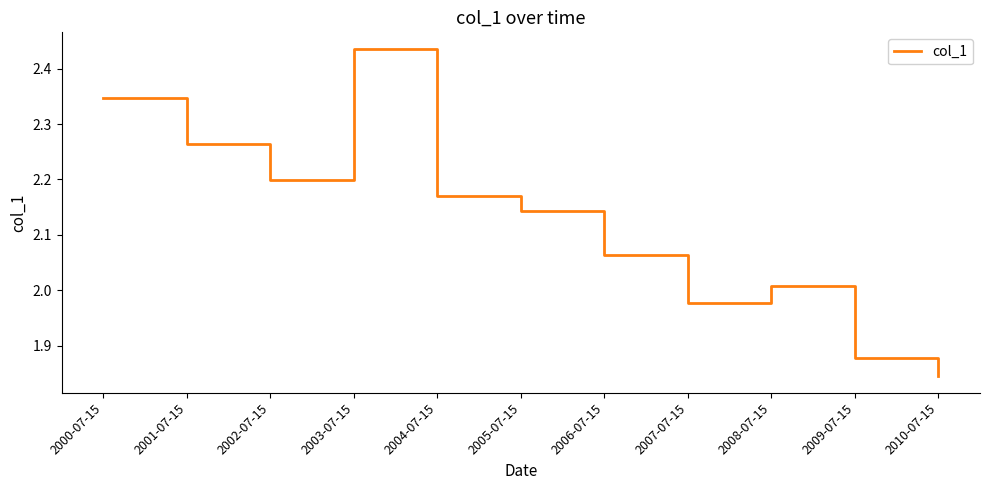

At which category does the chart reach its peak across all series?

2003-07-15